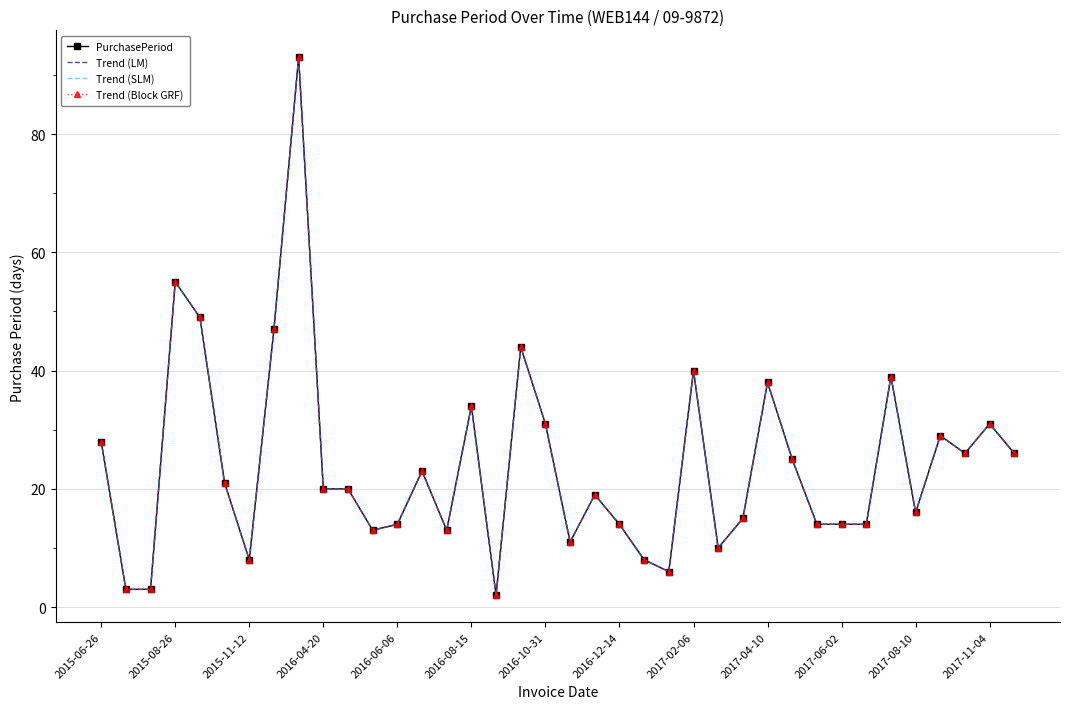

What is the sum of all Trend (Block GRF) values?

916